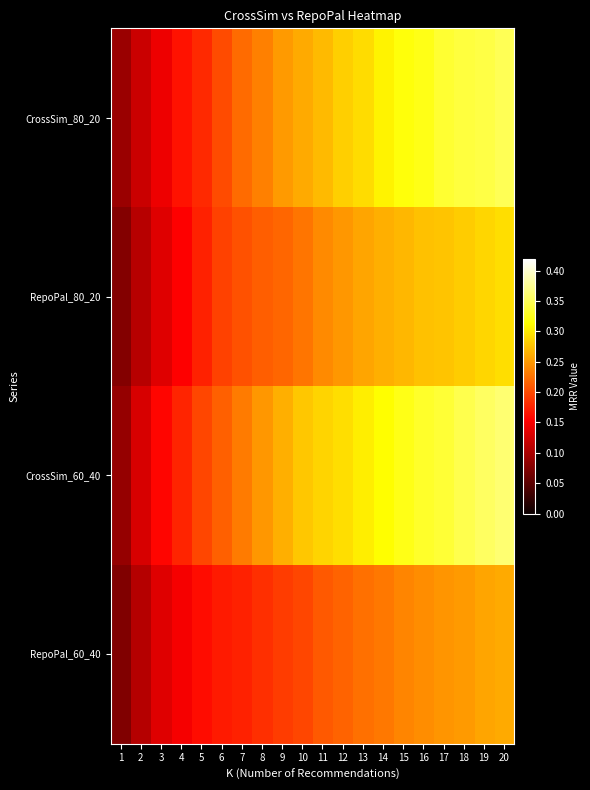

Count the number of data series in this chart.

4